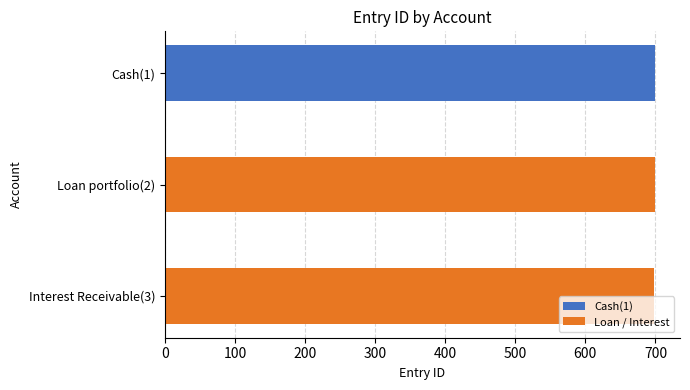

What is the sum of all values?

2097